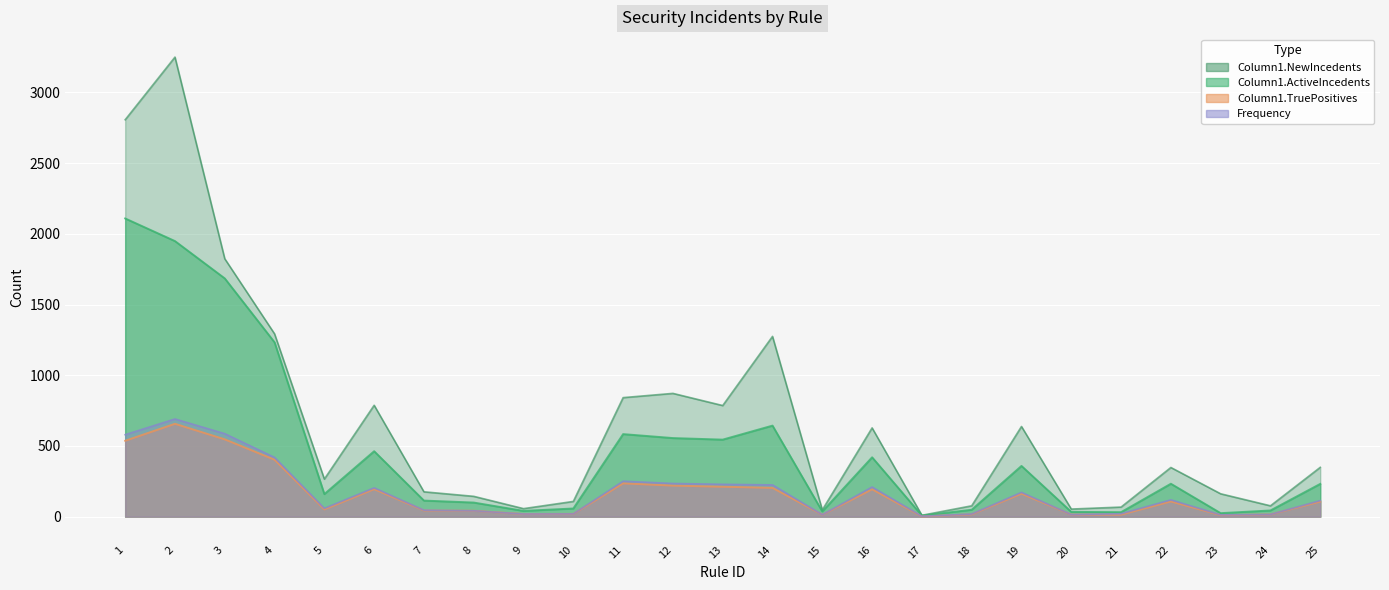

The Column1.ActiveIncedents series shows 3659 at 1. True or false?

False